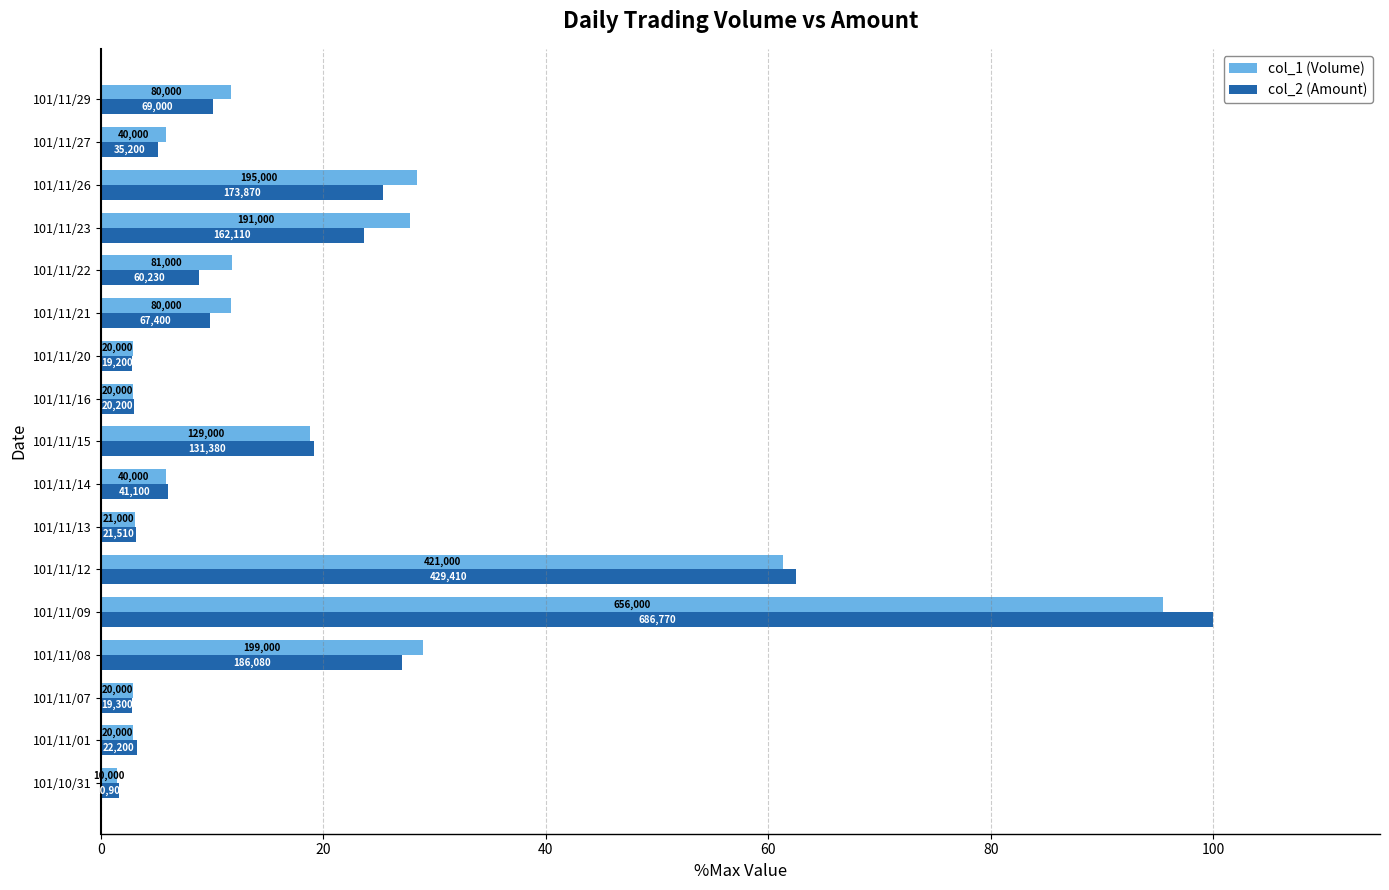

Reading right to left, what are all the values shown in this chart?

col_1 (Volume): 11.6	5.8	28.4	27.8	11.8	11.6	2.9	2.9	18.8	5.8	3.1	61.3	95.5	29.0	2.9	2.9	1.5
col_2 (Amount): 10.0	5.1	25.3	23.6	8.8	9.8	2.8	2.9	19.1	6.0	3.1	62.5	100.0	27.1	2.8	3.2	1.6